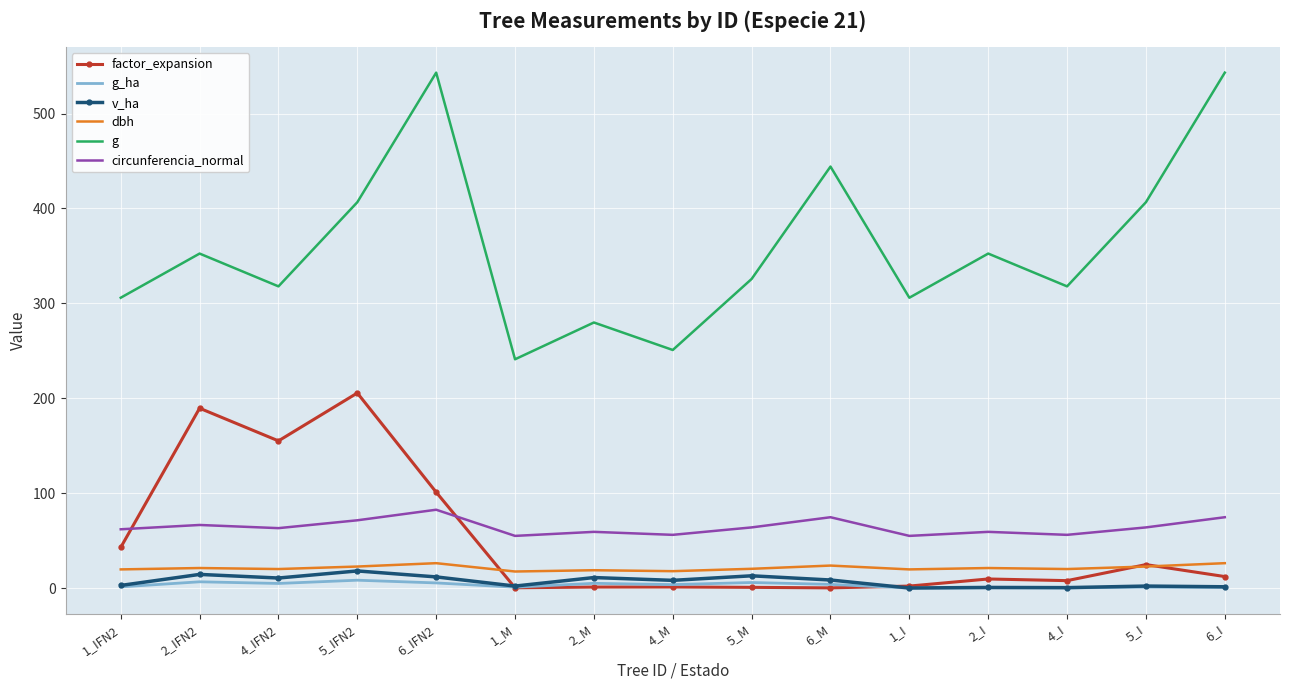

True or false: factor_expansion and g cross at least once.

False